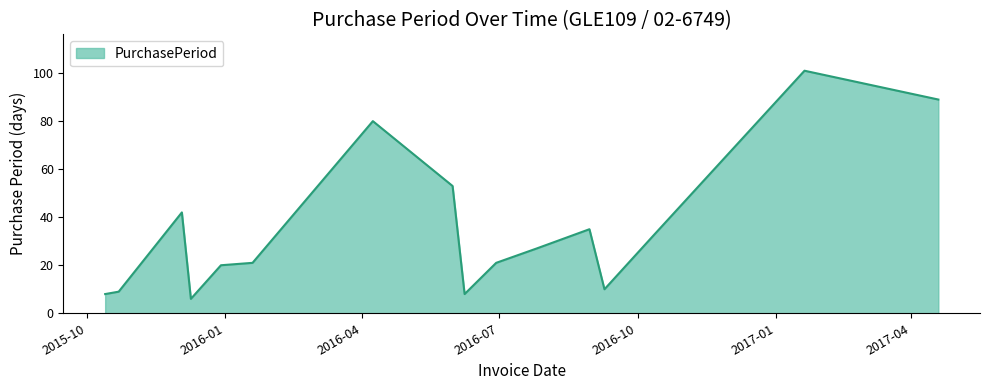

What is the smallest value displayed?

6